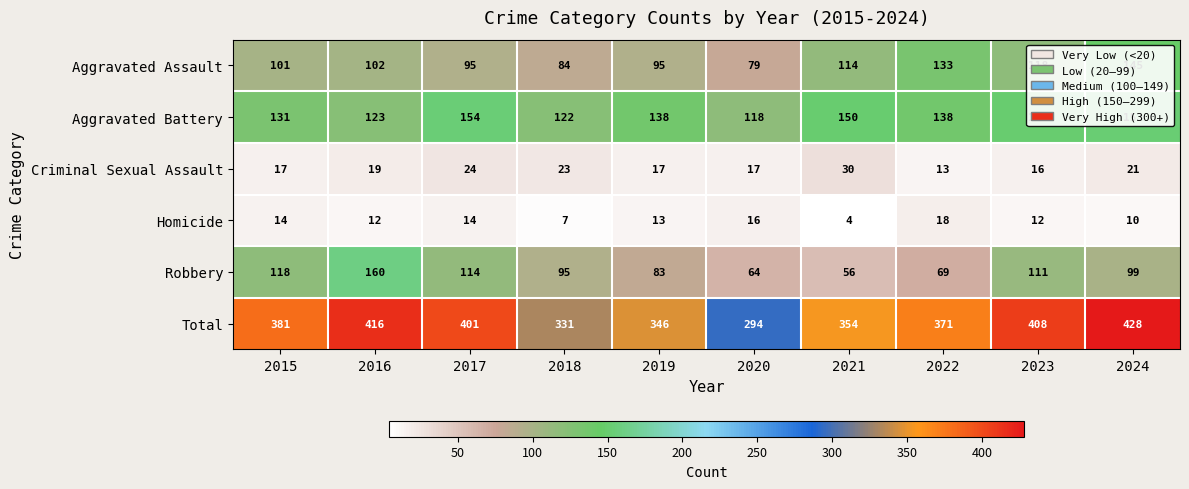

What is the sum of all Criminal Sexual Assault values?

197